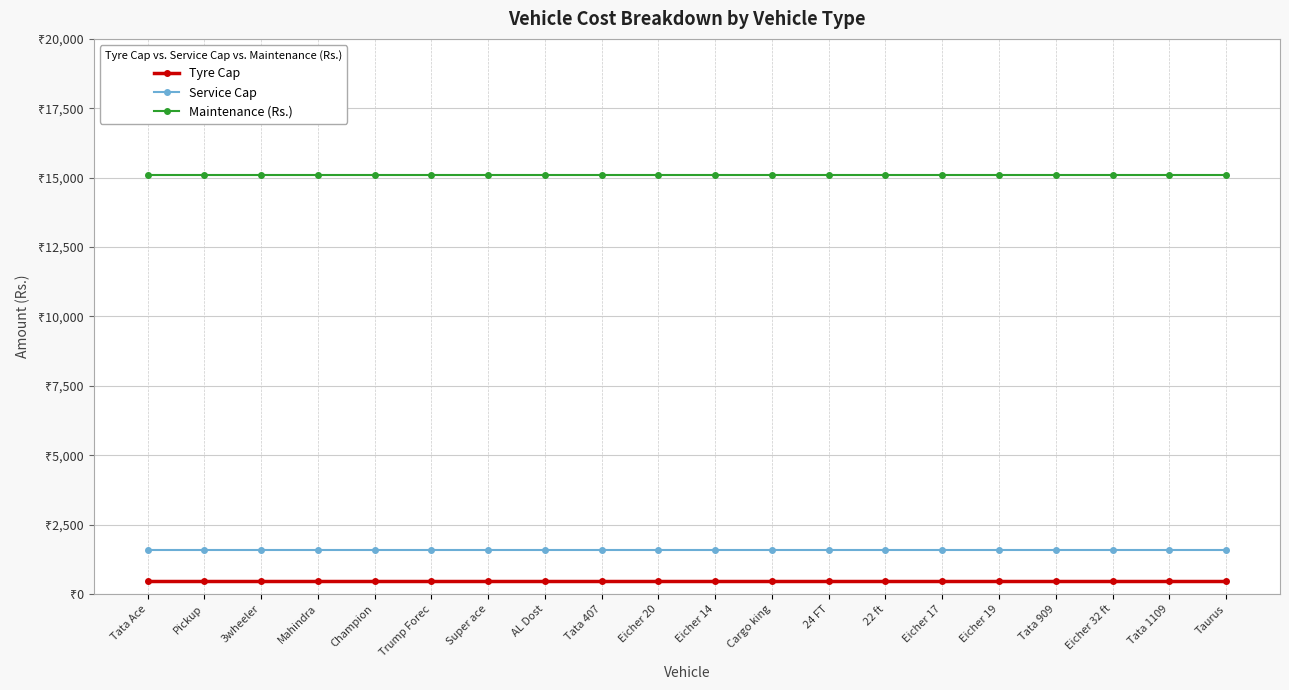

What are all the series names shown in the legend?

Tyre Cap, Service Cap, Maintenance (Rs.)